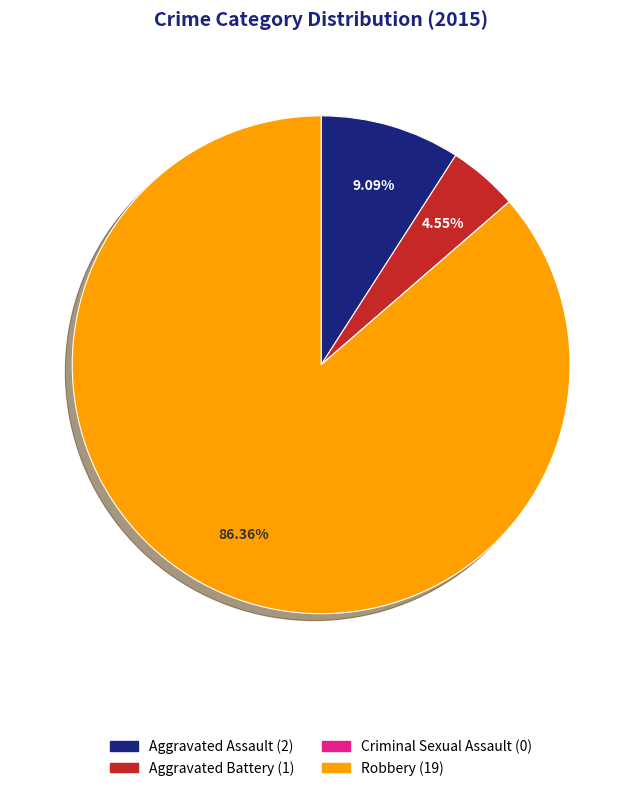

What is the largest slice in the pie chart?

Robbery